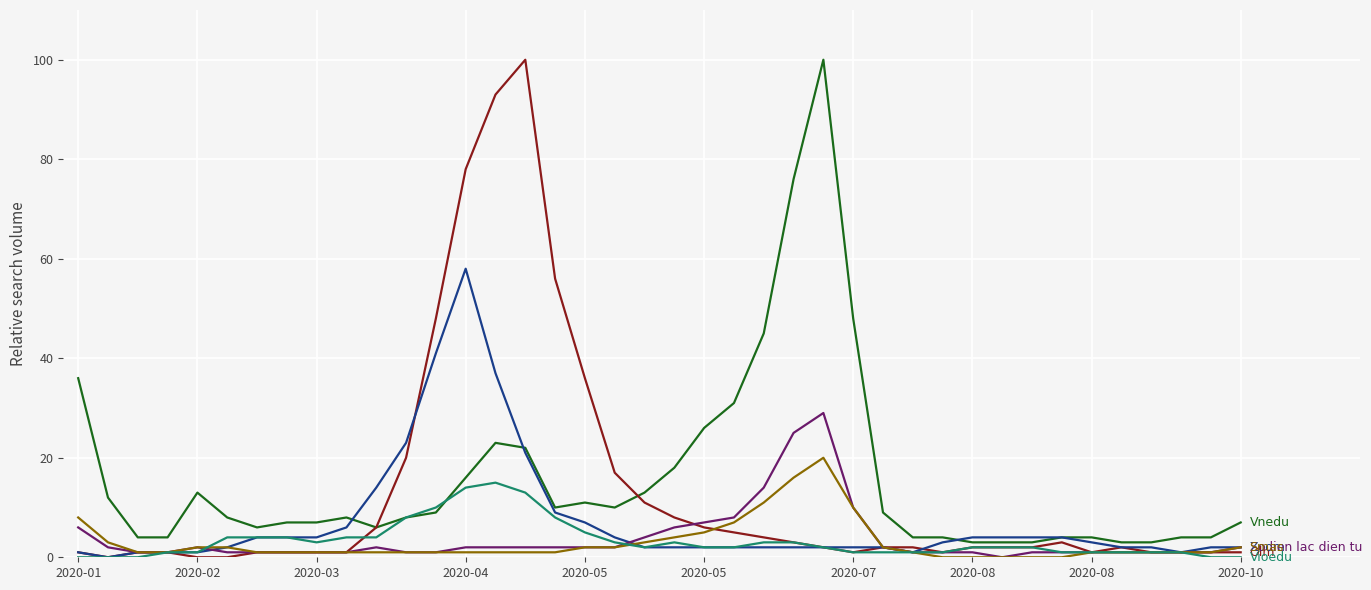

What is the maximum value shown in the chart?

100